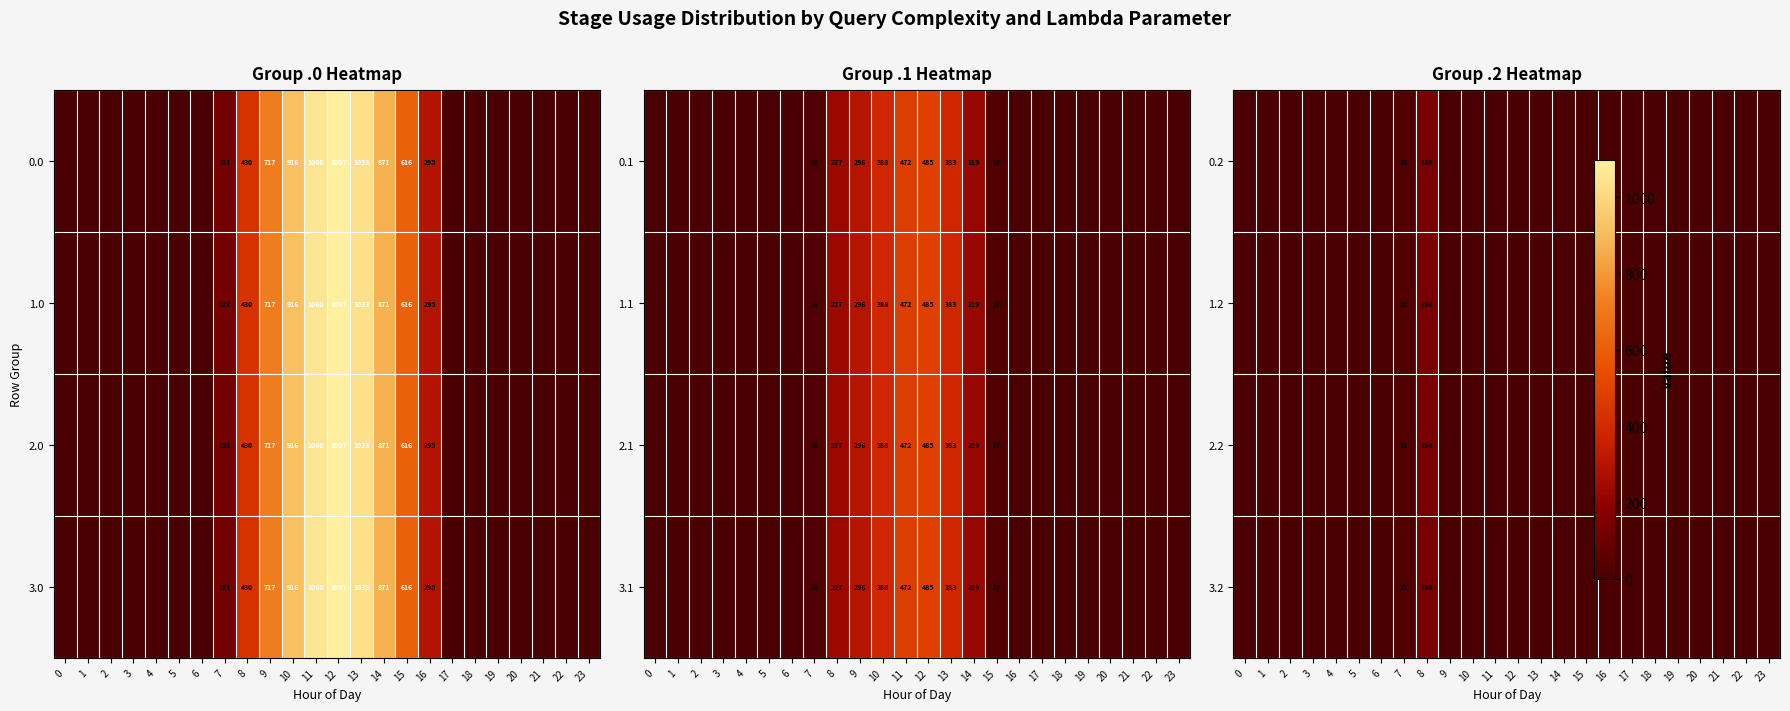

The value of 2.0 at 16 is 295. True or false?

True